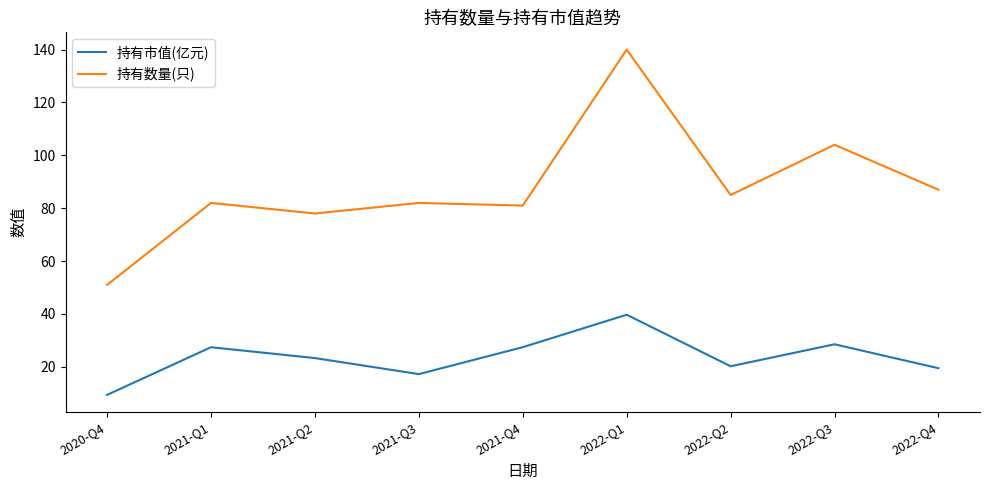

Which series has the widest spread of values?

持有数量(只)